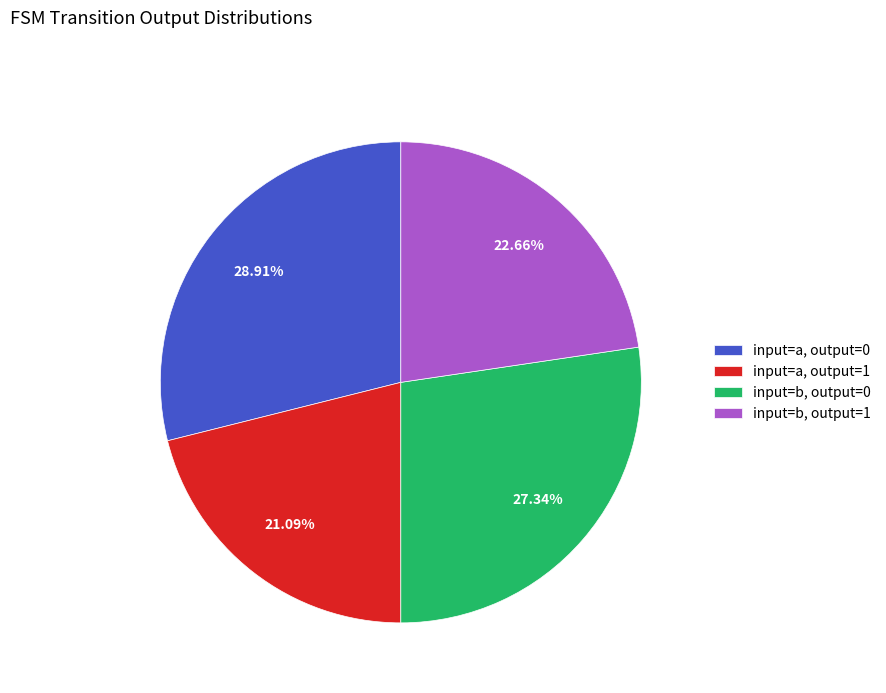

To the nearest percent, what is the average slice percentage?

25%